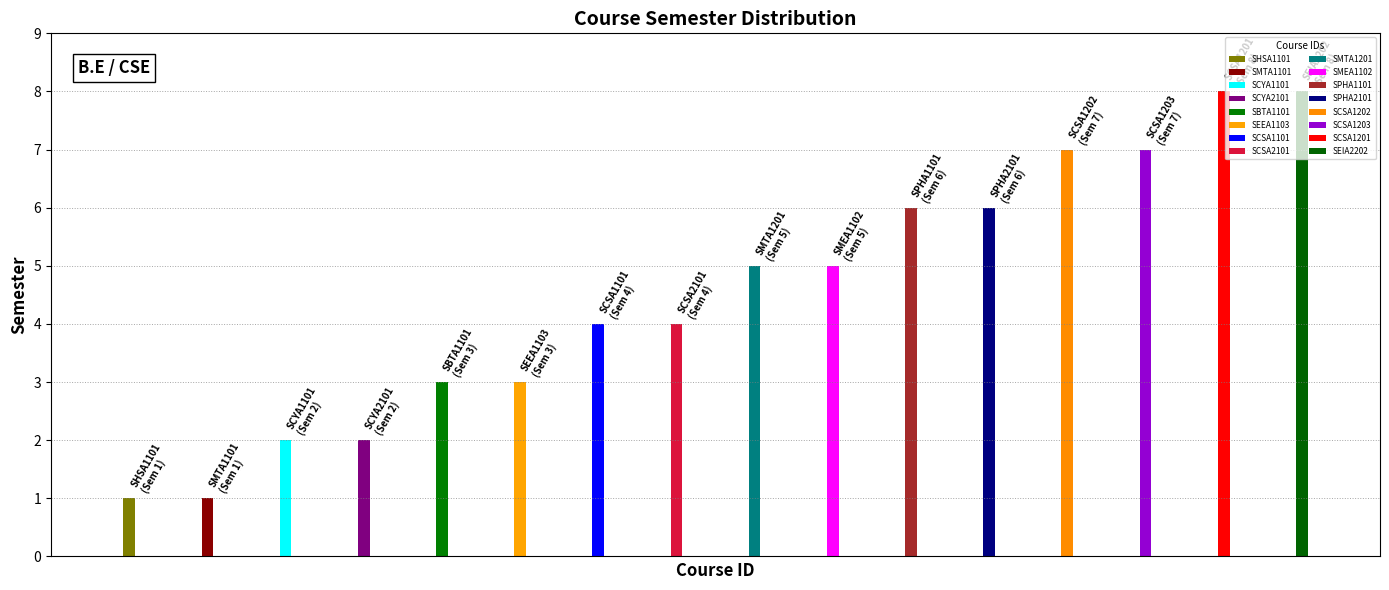

Approximately how many times larger is the value at SCYA2101 compared to SCYA1101?

1.0